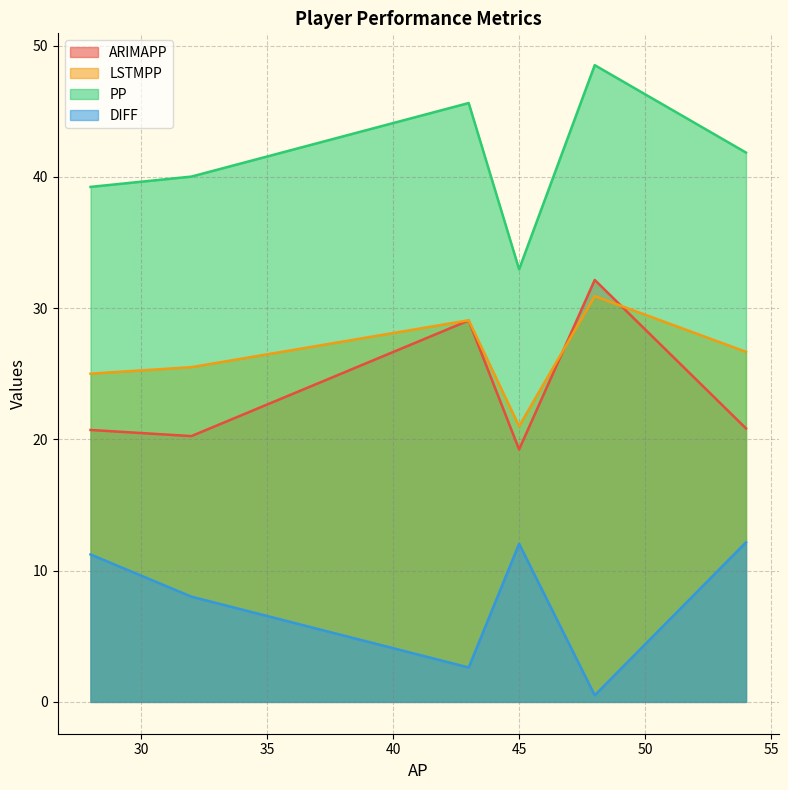

True or false: LSTMPP and DIFF cross at least once.

False